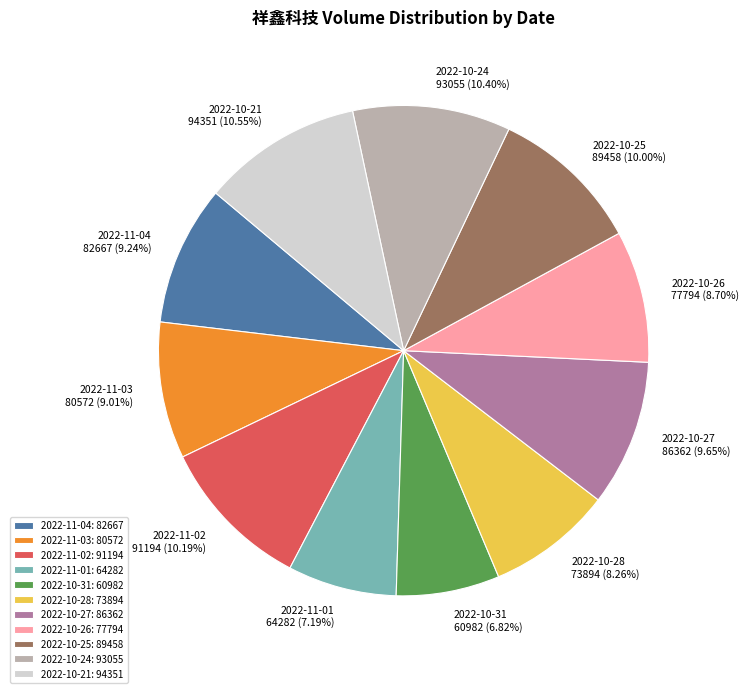

Is 2022-10-25 the majority of the pie?

No